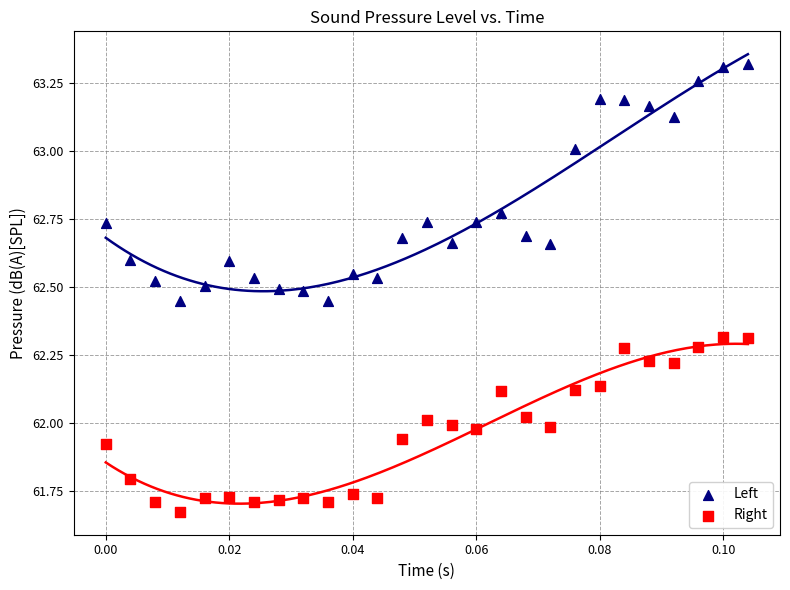

Which series contains the highest Y value?

Left